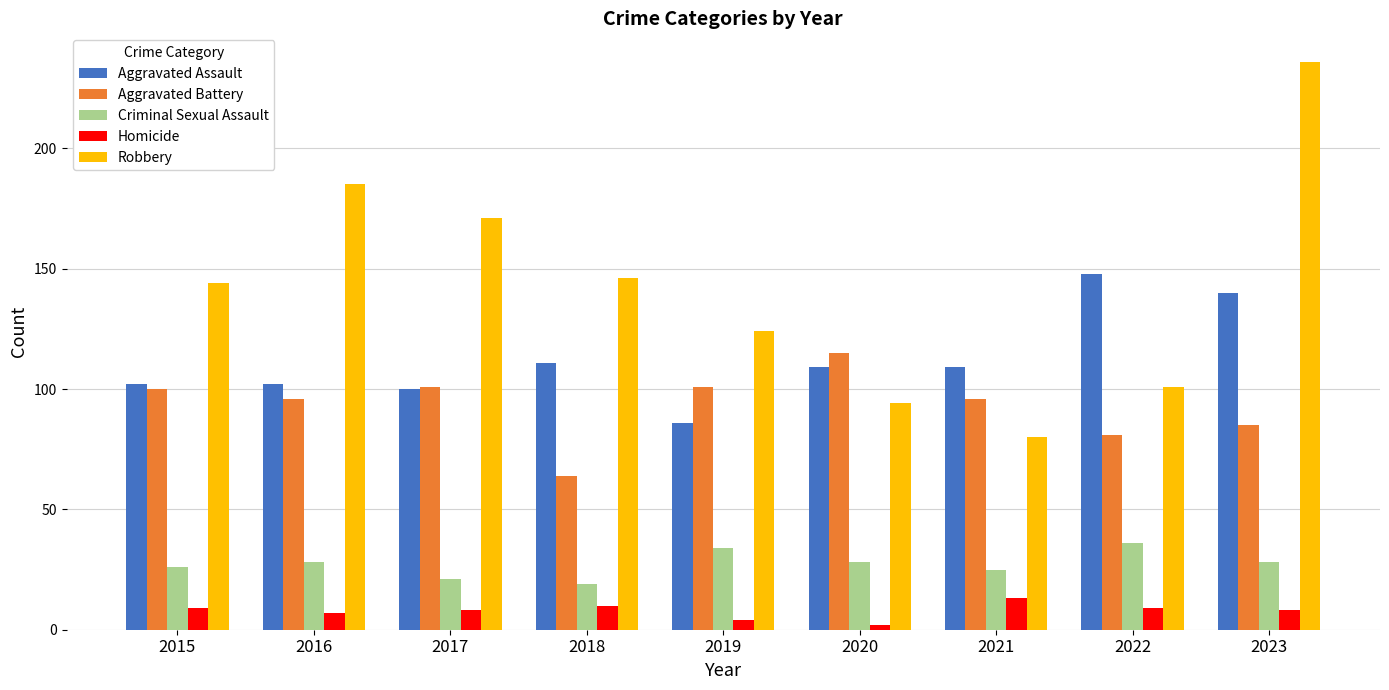

Is it true that Aggravated Battery equals 150 at 2023?

False